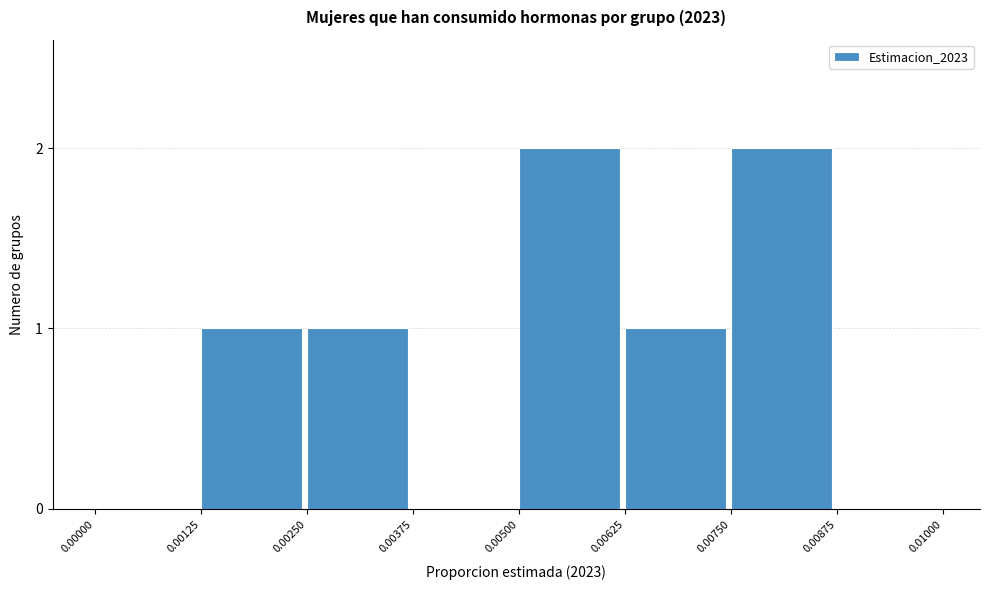

Reading right to left, extract all data points from this chart.

0.00875=0	0.00750=2	0.00625=1	0.00500=2	0.00375=0	0.00250=1	0.00125=1	0.00000=0